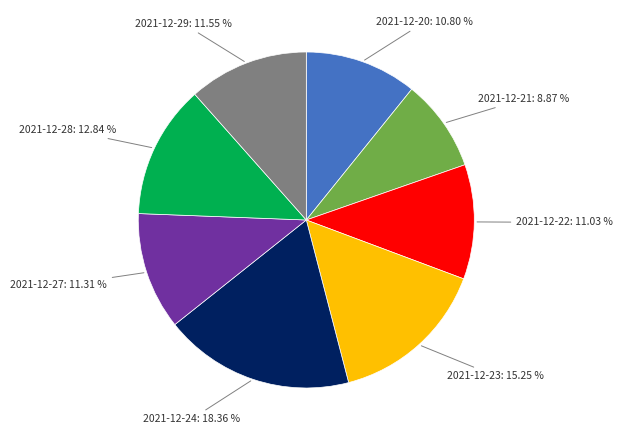

Does any single category account for the majority?

No